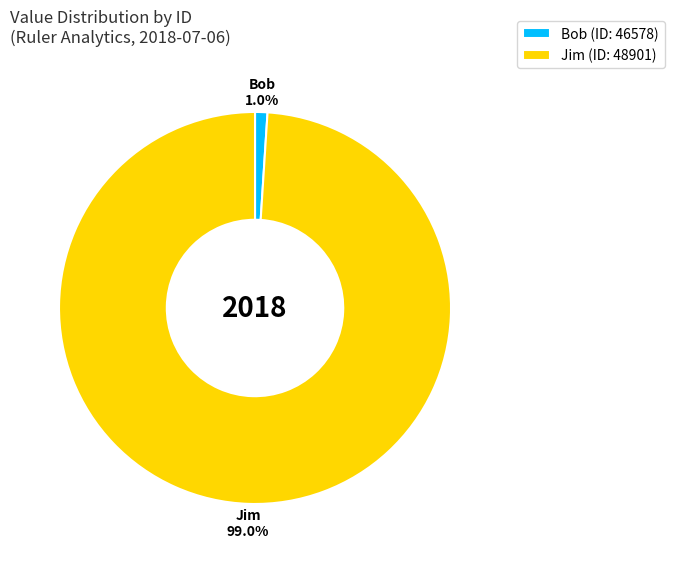

Between Jim and Bob, which is larger?

Jim